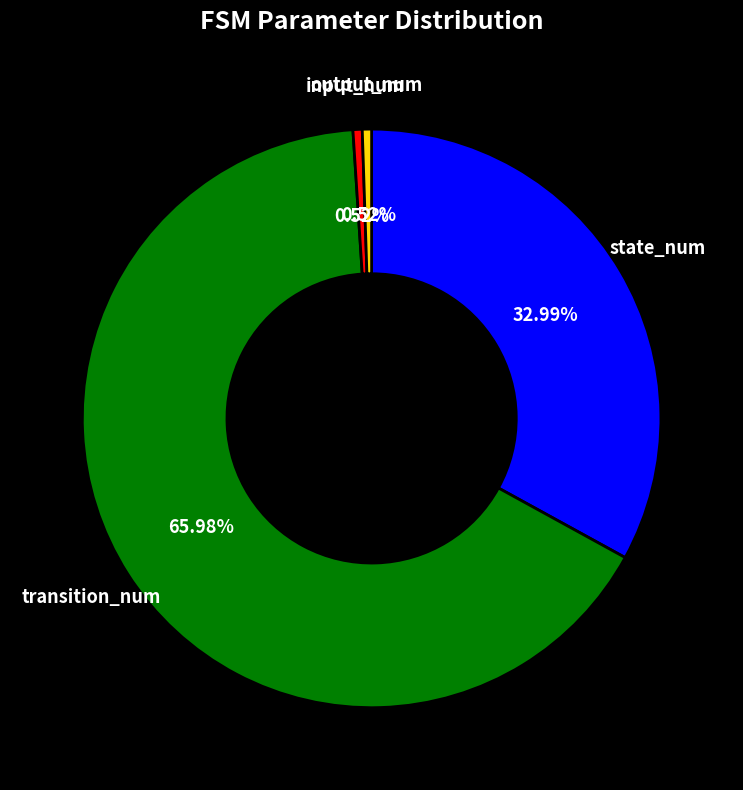

To the nearest percent, what percentage of the pie is transition_num?

66%